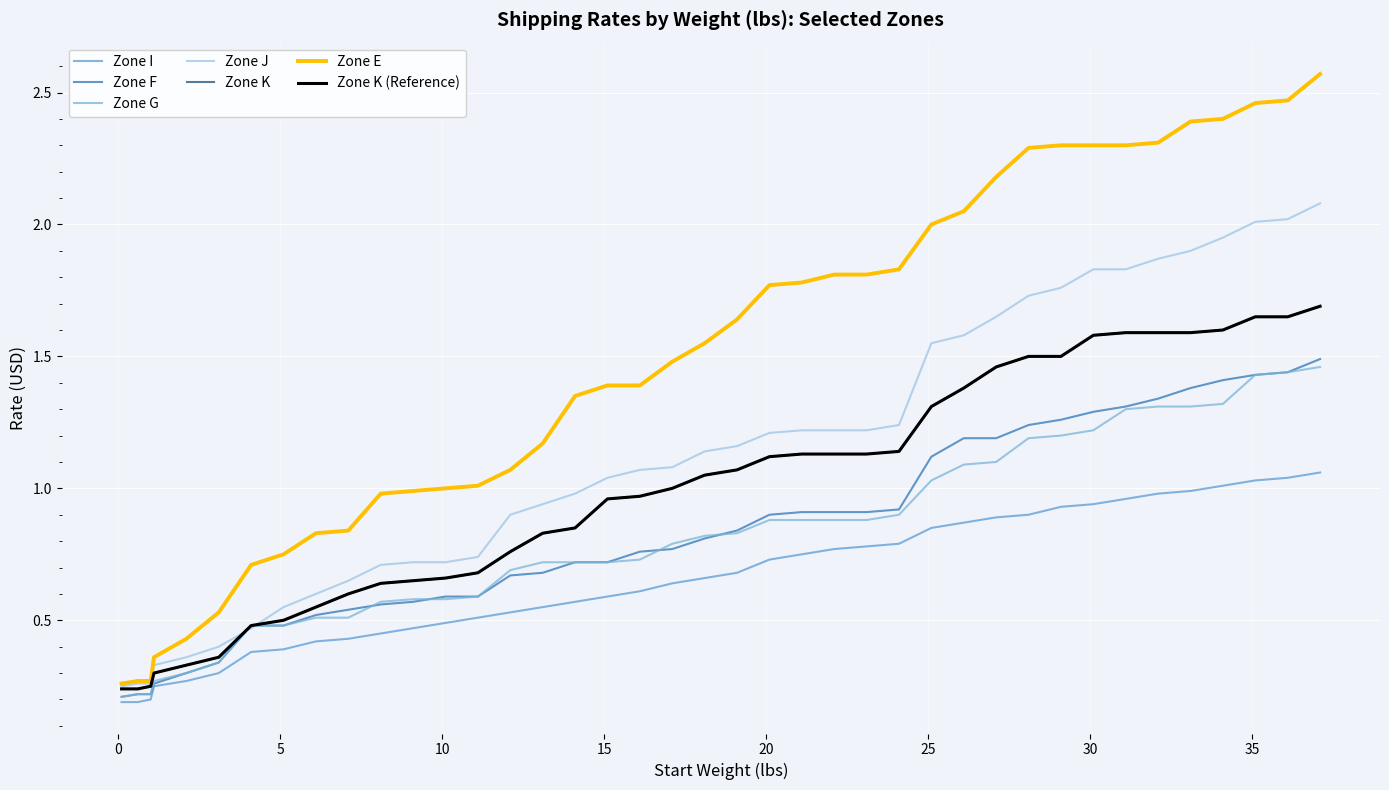

What is the value of the Zone K point at the 23rd from the left?

1.1